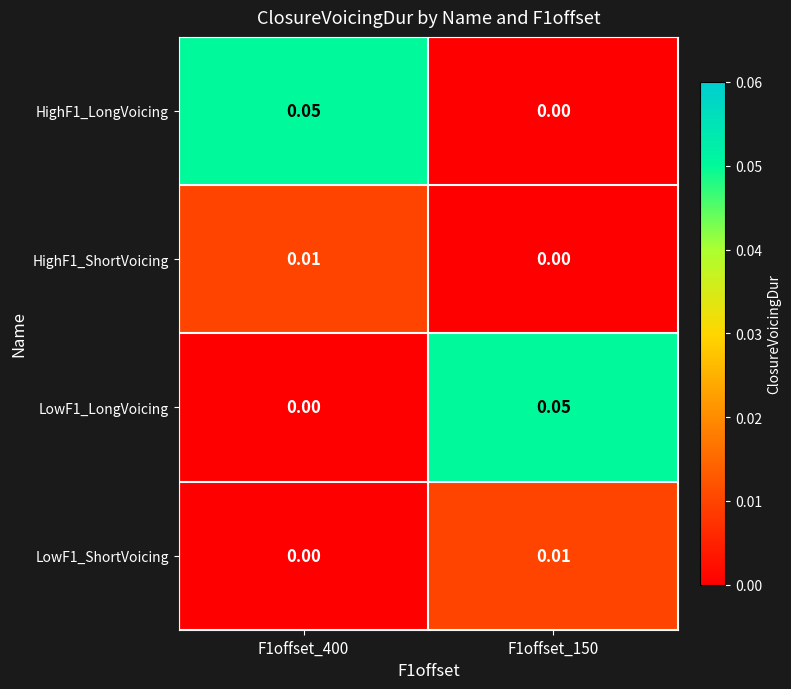

Is the value of LowF1_ShortVoicing at F1offset_150 greater than the value of HighF1_LongVoicing at F1offset_150?

Yes